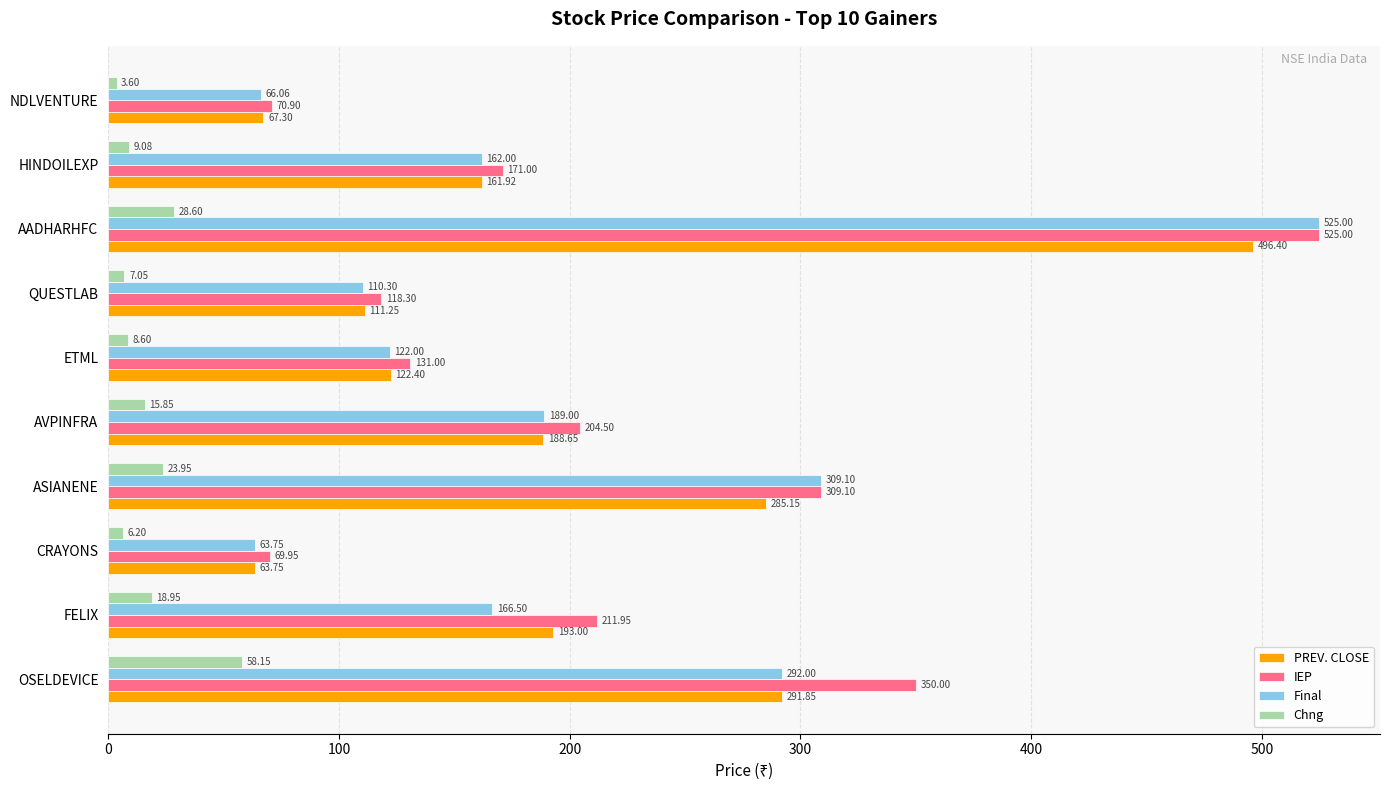

What is the minimum value shown in the chart?

3.6